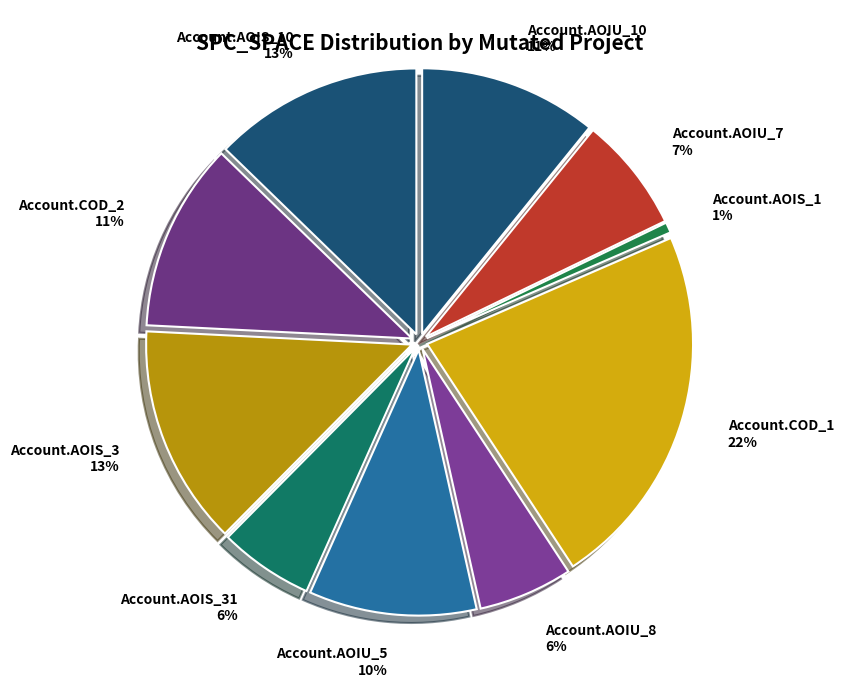

Do Account.AOIS_10 and Account.AOIU_8 together represent more than half of the pie?

No